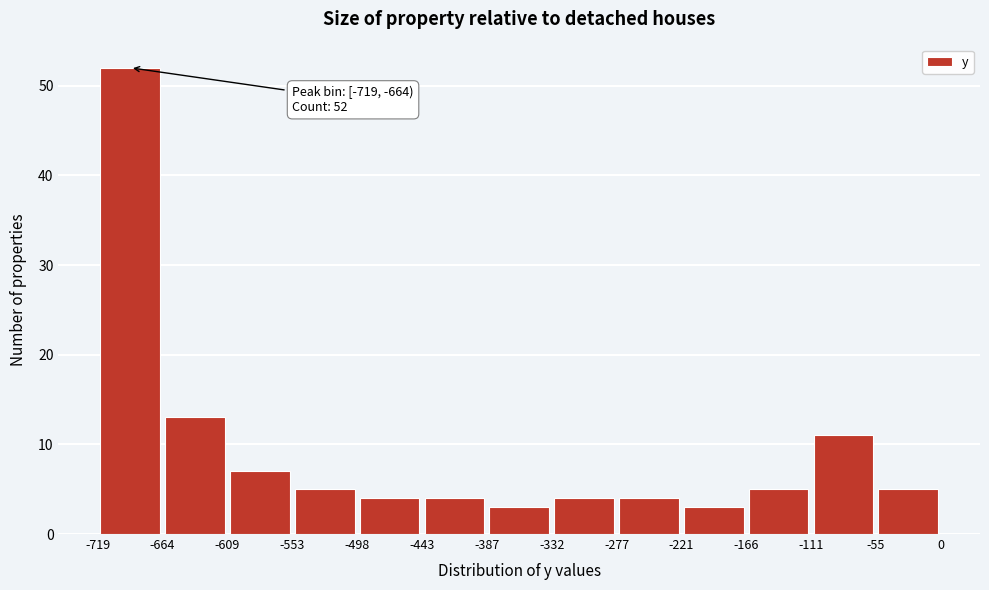

Which range on the x-axis has the tallest bar?

-719 to -664